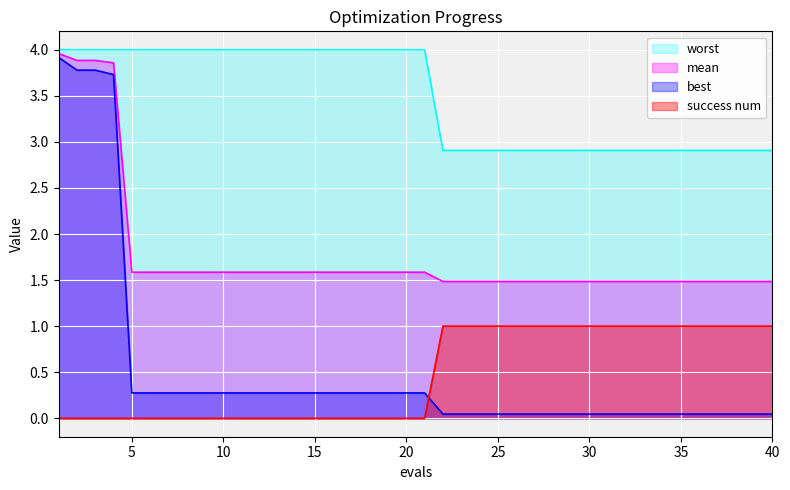

What is the maximum value shown in the chart?

4.0